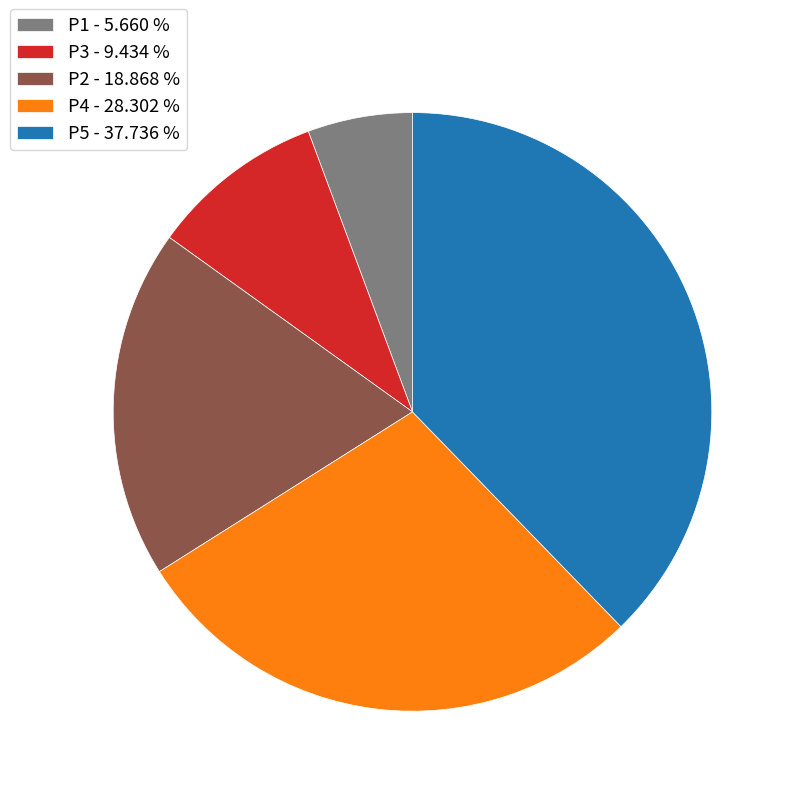

How many slices are in this pie chart?

5